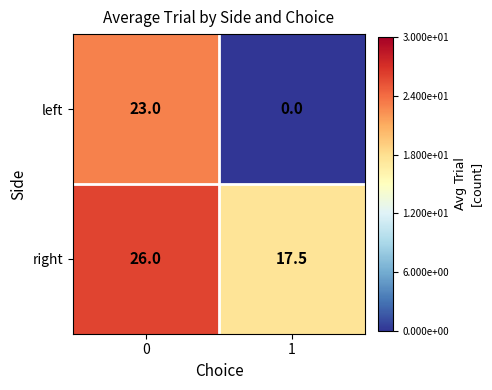

Reading left to right, transcribe all the data shown in this chart.

left: 0=23.0	1=0.0
right: 0=26.0	1=17.5